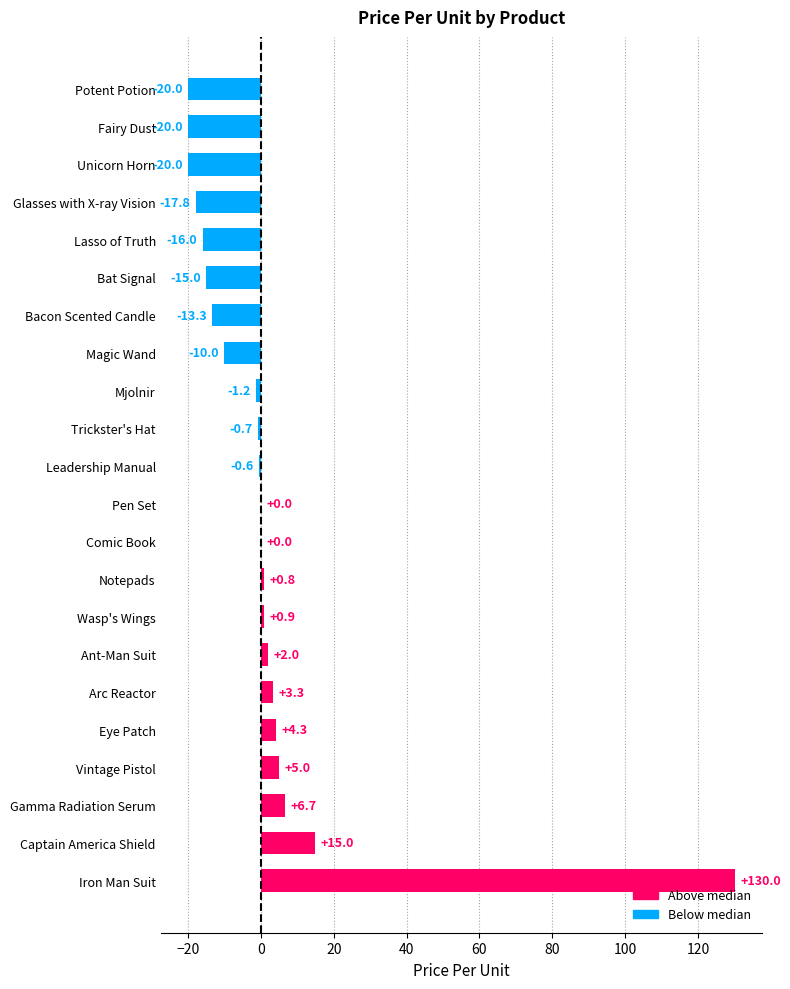

Where is the data nearest to the value 55?

Captain America Shield